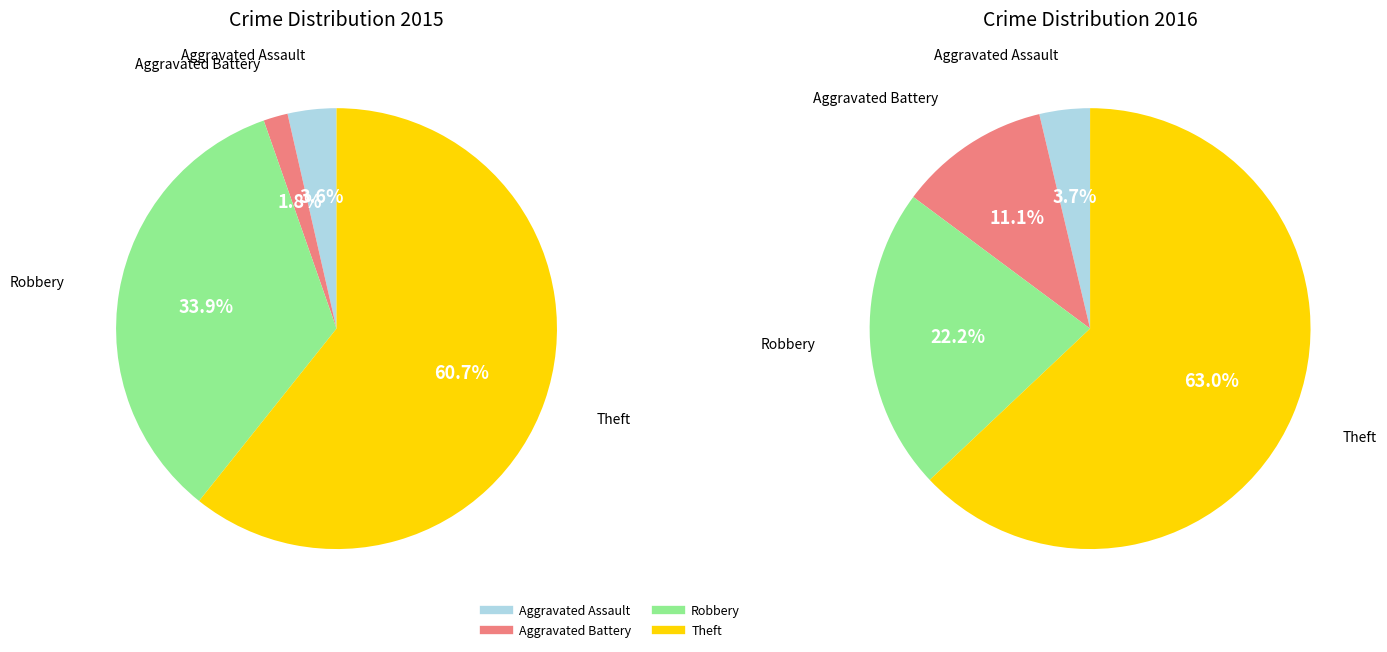

Combined, what portion of the pie is Theft and Aggravated Battery?

62.5%